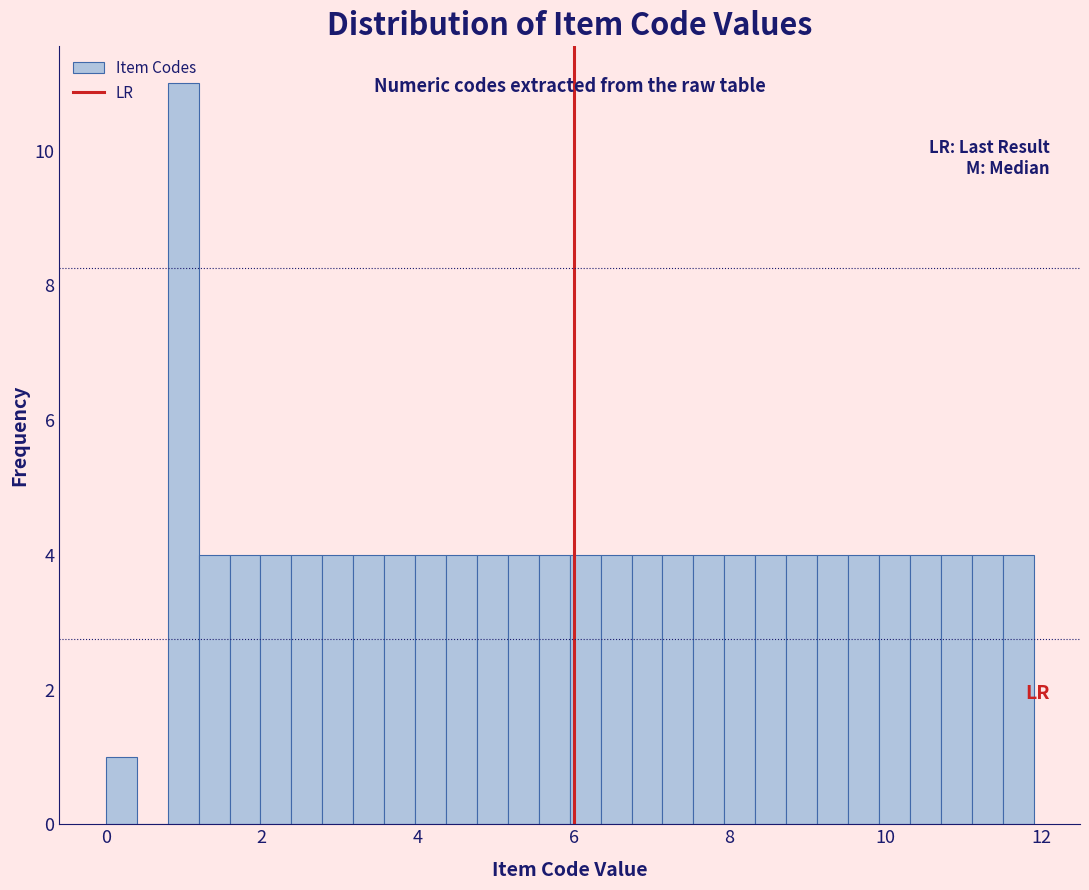

Read against the x-axis, roughly where is the centre of the tallest bar?

1.0